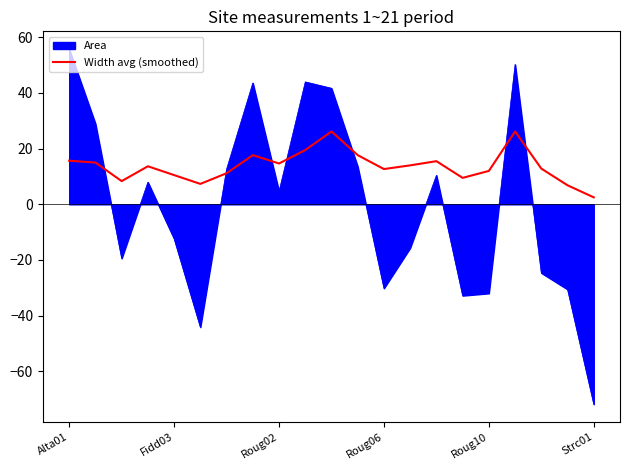

What is the difference between the maximum and minimum values in the Width avg (smoothed) series?

23.7